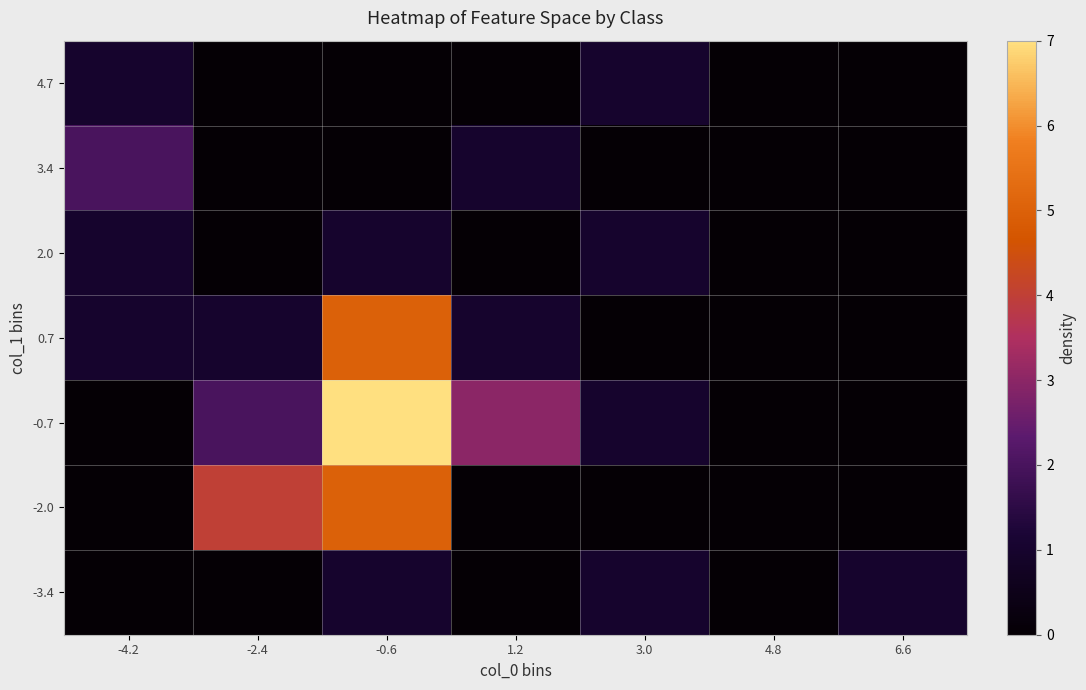

Rank the series at 3.0 from highest to lowest value.

-3.4, -0.7, 2.0, 4.7, -2.0, 0.7, 3.4